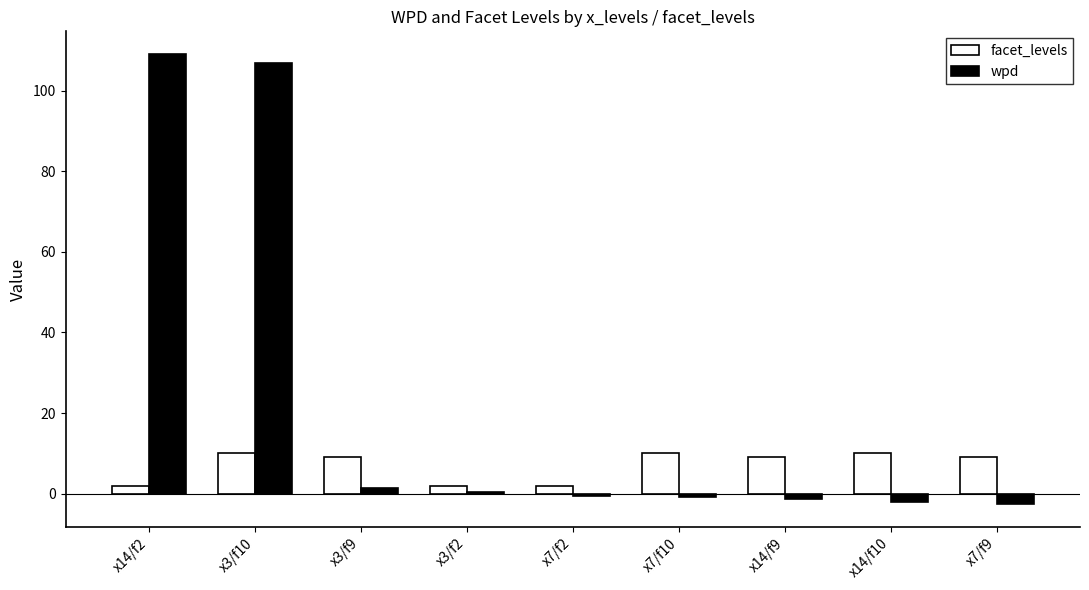

Which series changed the most between x14/f2 and x14/f9?

wpd